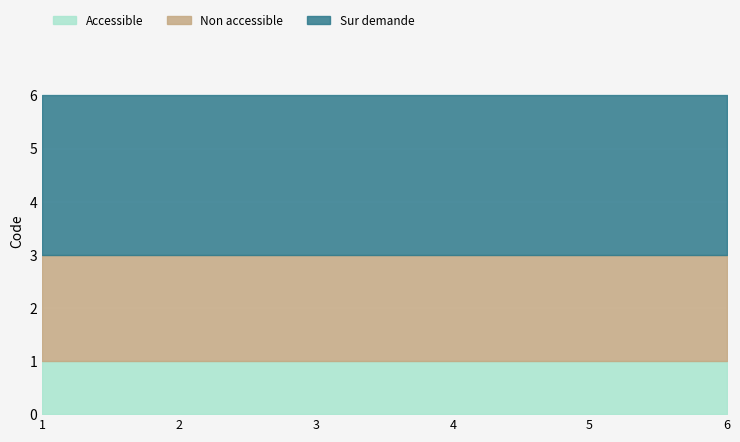

Is the value of Sur demande at 3 greater than the value of Non accessible at 6?

Yes